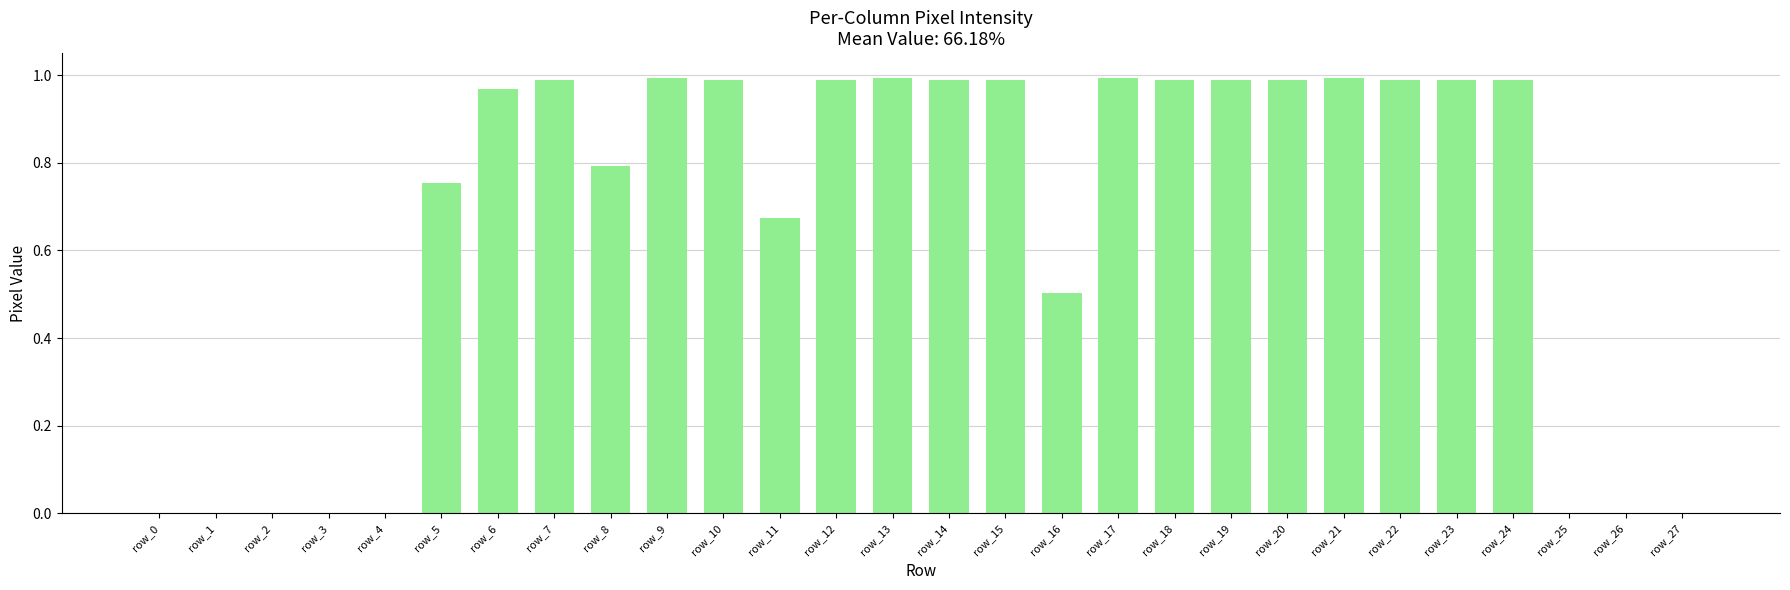

Is it true that the value at row_4 is -0.4?

False